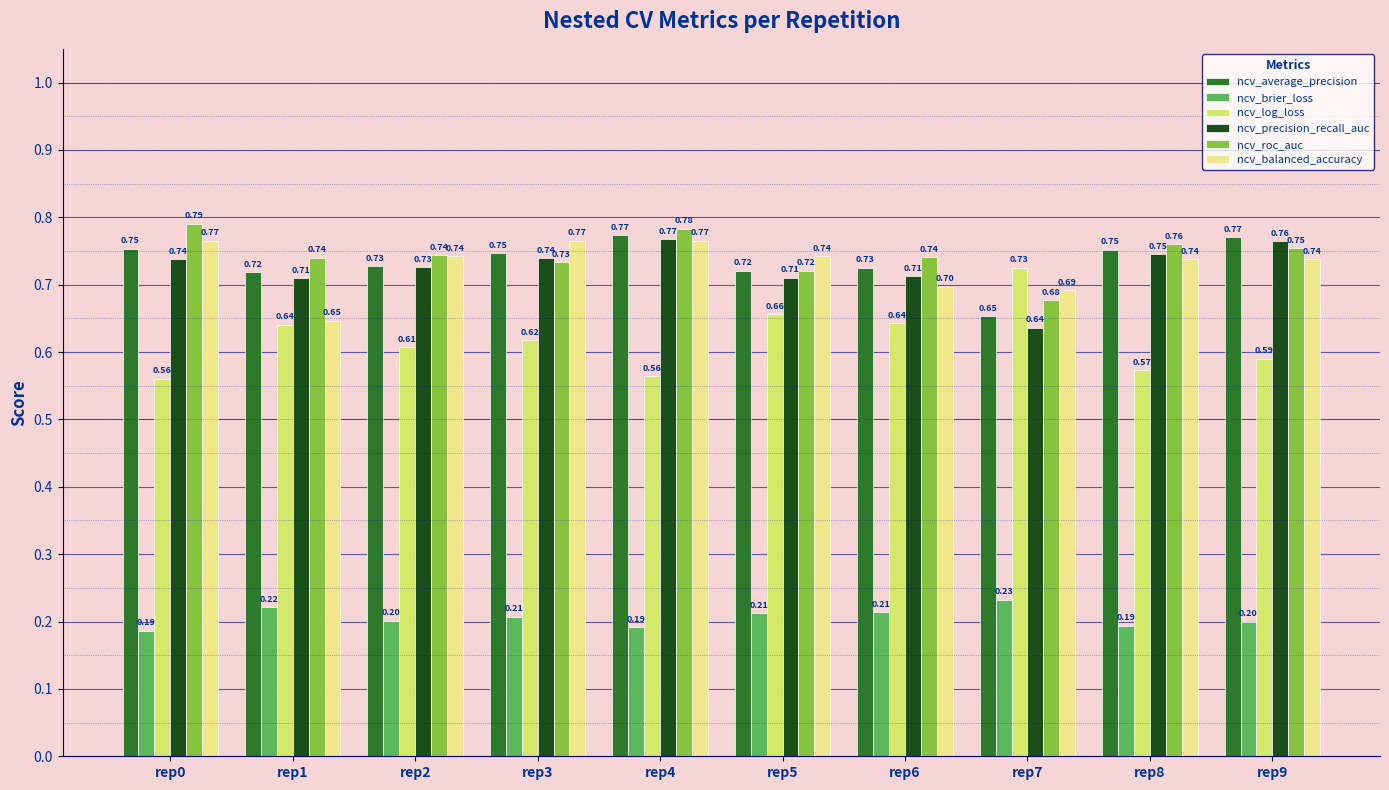

At which label does ncv_precision_recall_auc reach its minimum?

rep7